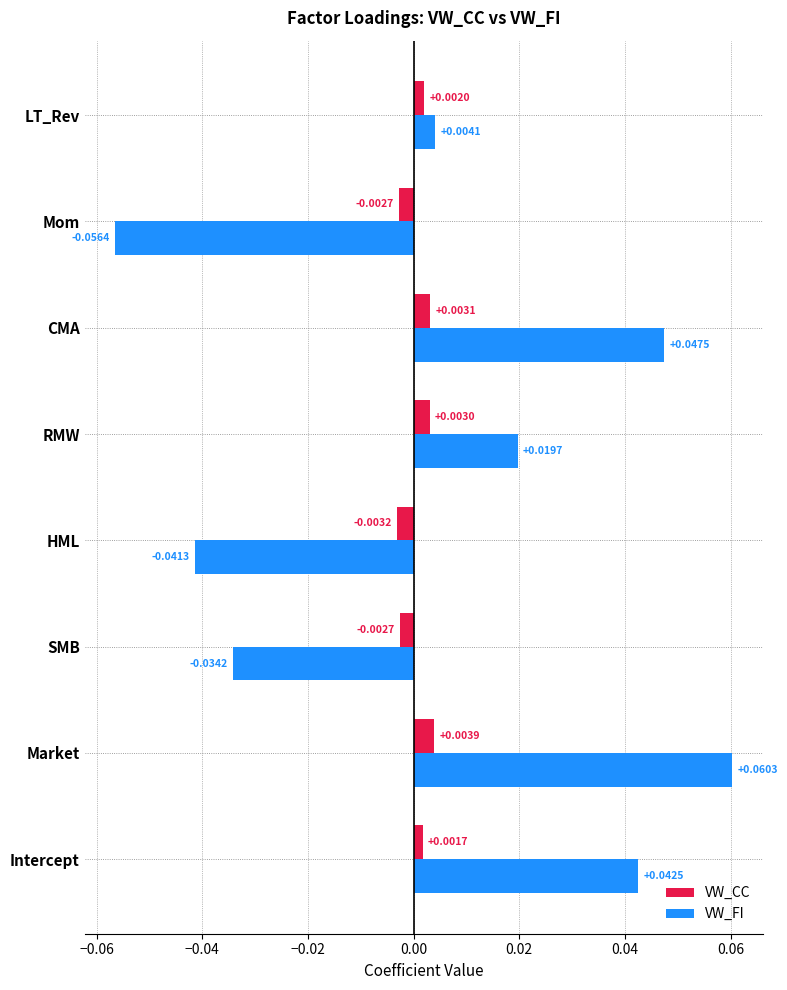

Between Intercept and SMB, which series saw the biggest shift?

VW_FI